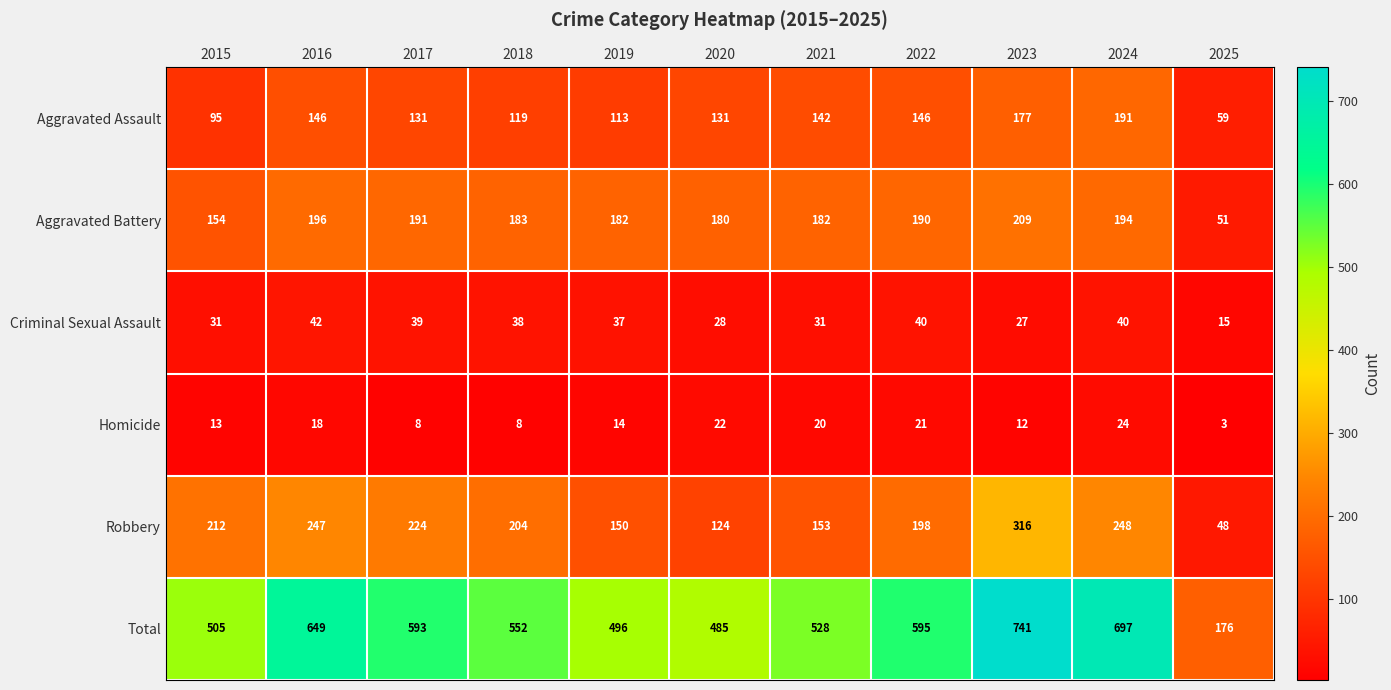

What is the difference between the second highest and minimum values in the Robbery series?

200